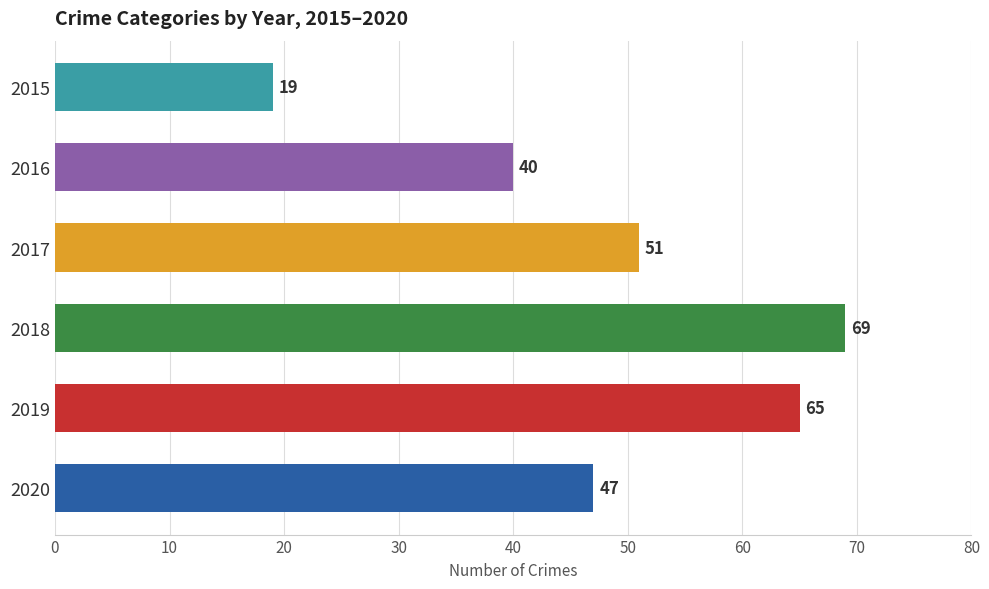

The chart shows a value of 54 at 2016. True or false?

False